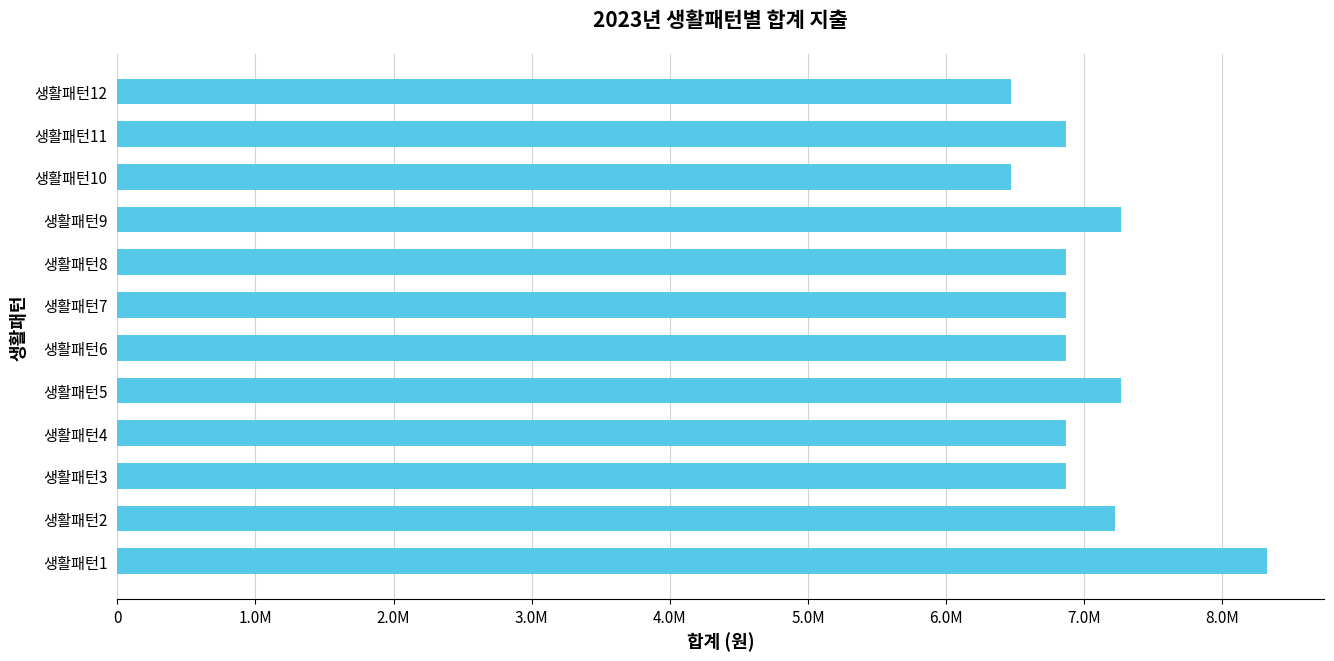

What is the greatest value displayed?

8320000